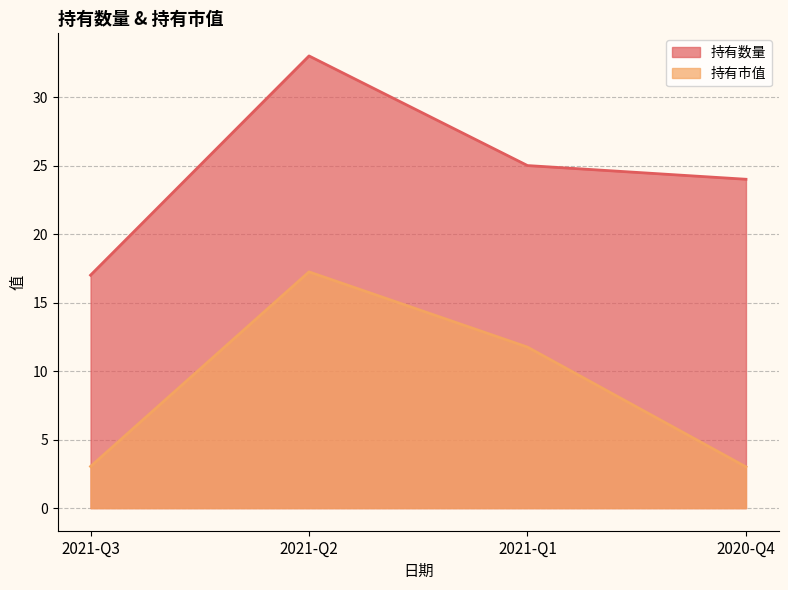

What value does the 持有市值 series have at 2021-Q3?

3.0